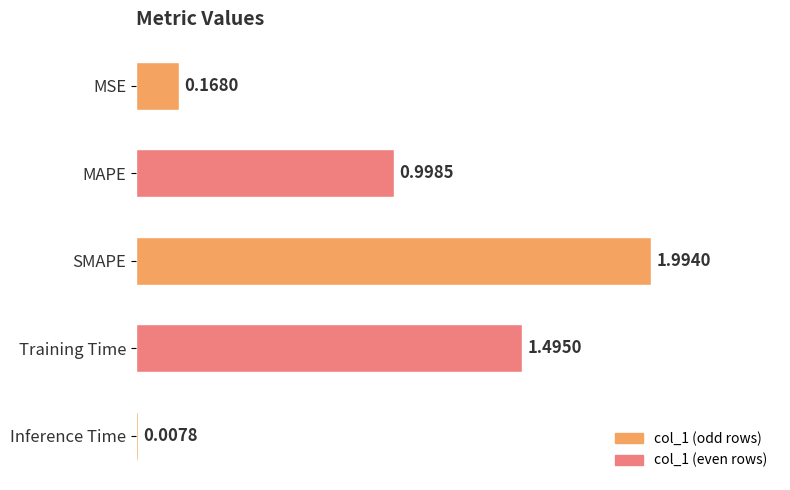

List the labels in order of value, largest first.

SMAPE, Training Time, MAPE, MSE, Inference Time